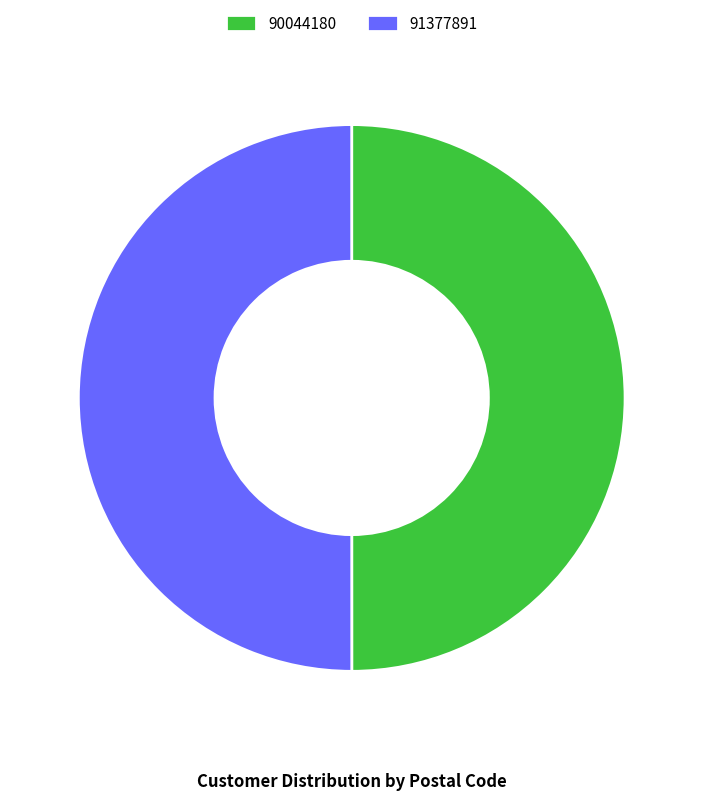

Is it true that 90044180 is 57% of the pie?

False